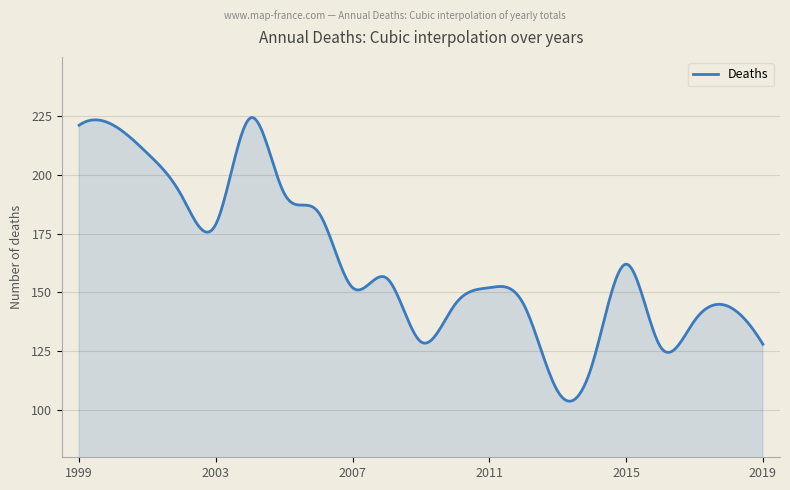

What is the difference between the maximum and minimum values?

120.4